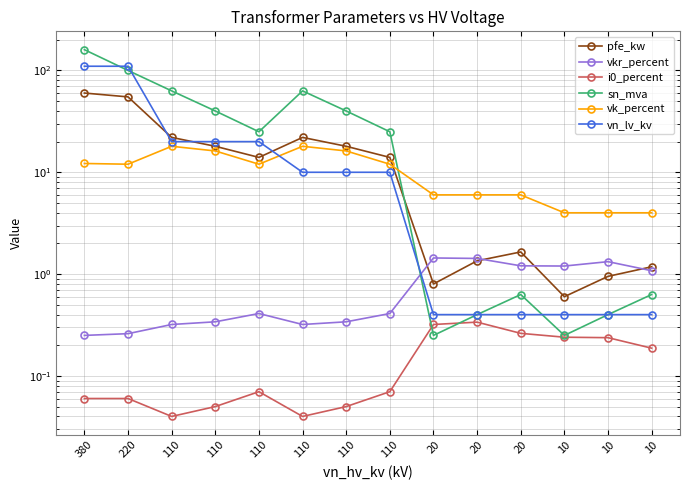

How many distinct data groups are displayed?

6